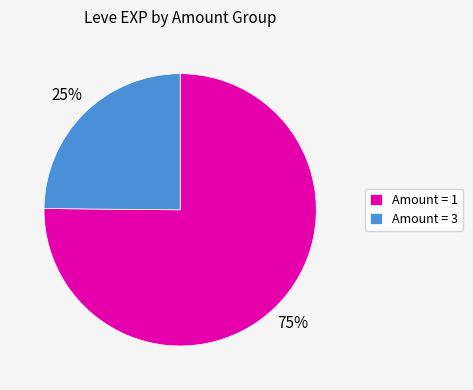

To the nearest percent, what is the difference between the largest and smallest slice percentages?

50%